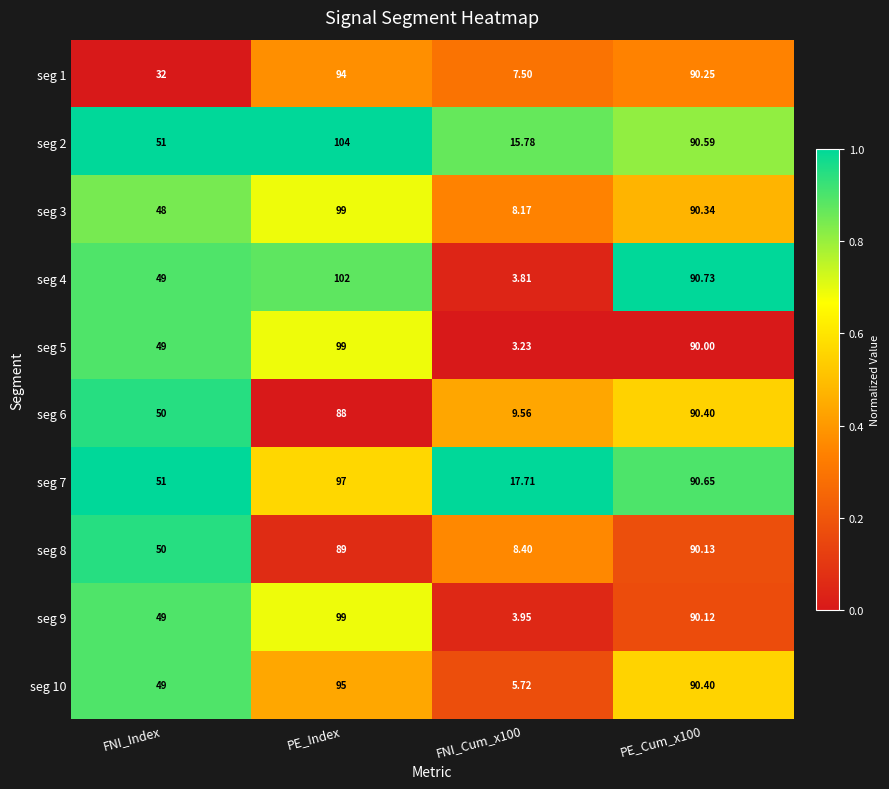

How many series are shown in this chart?

10